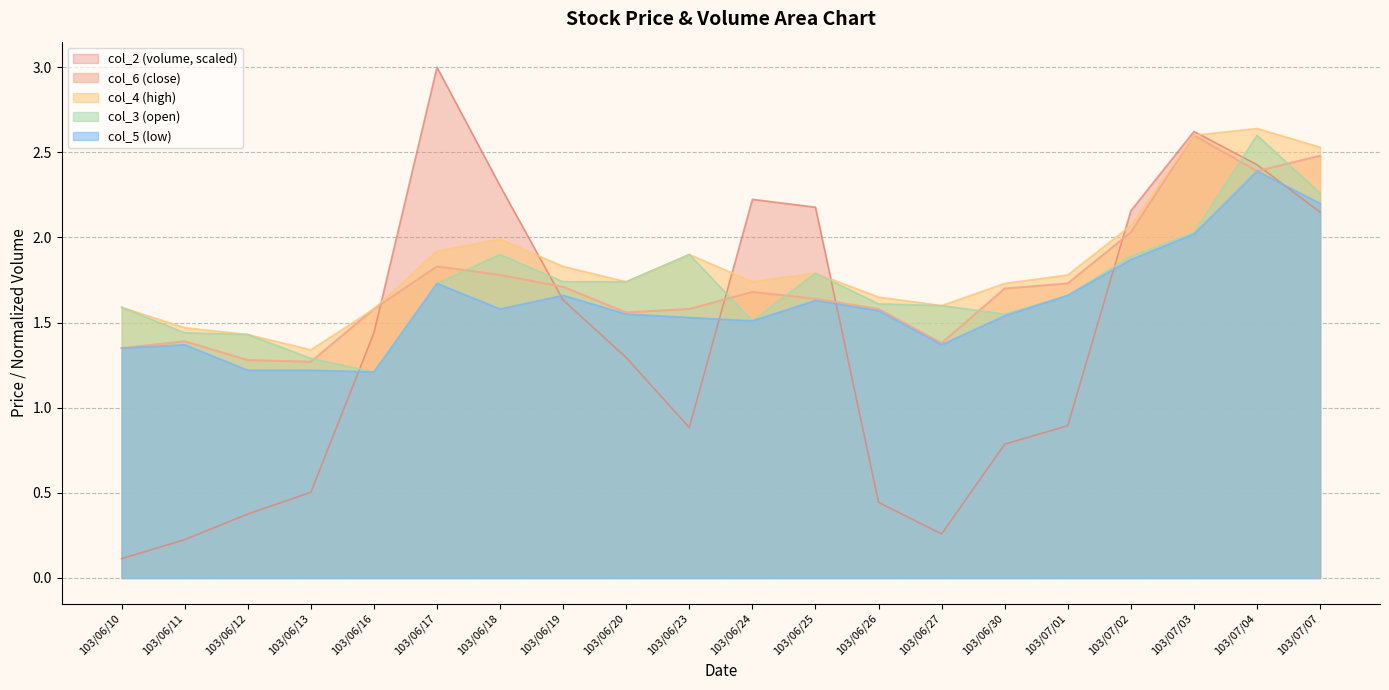

Which category has the lowest value in the col_3 series?

103/06/16